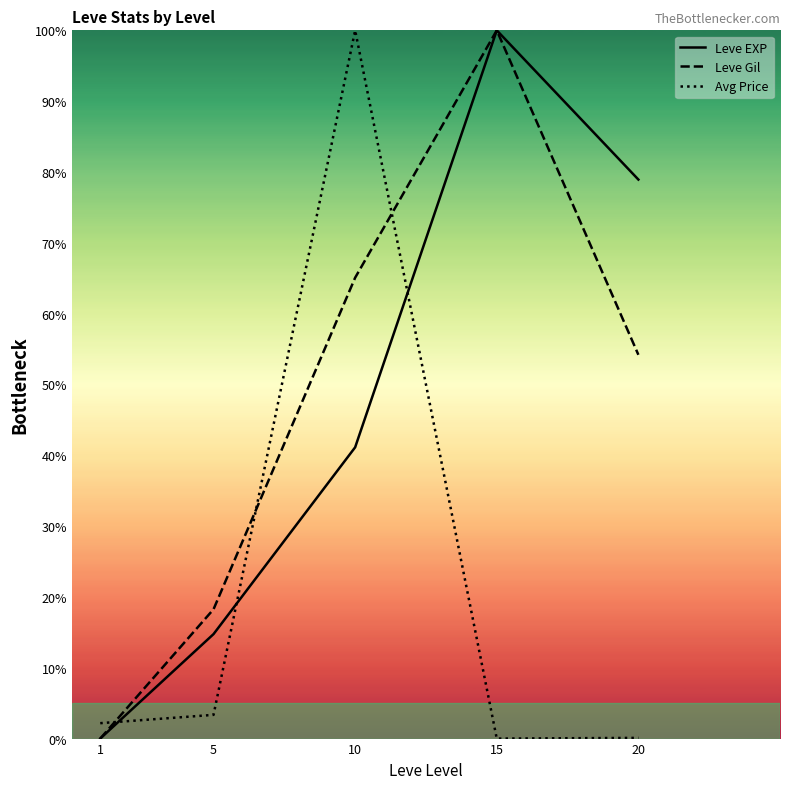

What is the difference between the Avg Price values at 15 and 5?

3.4